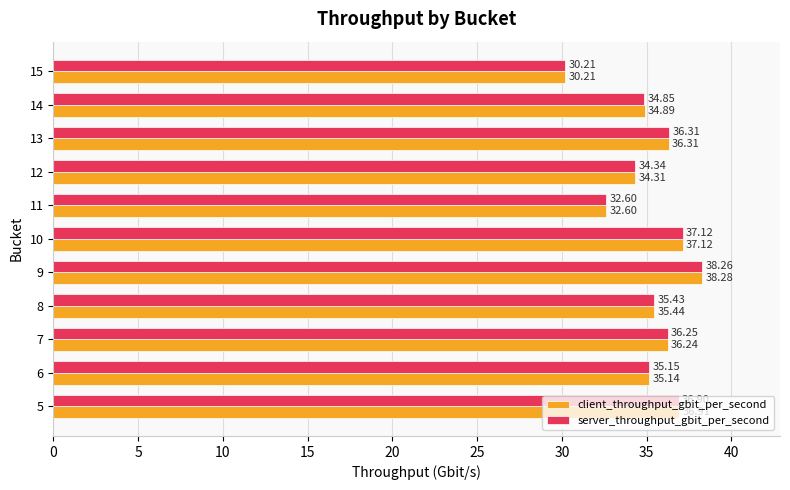

Which category has the lowest value in the client_throughput_gbit_per_second series?

15